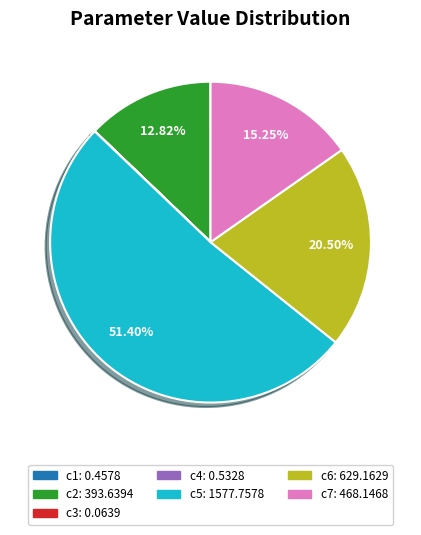

Does any single category account for the majority?

Yes